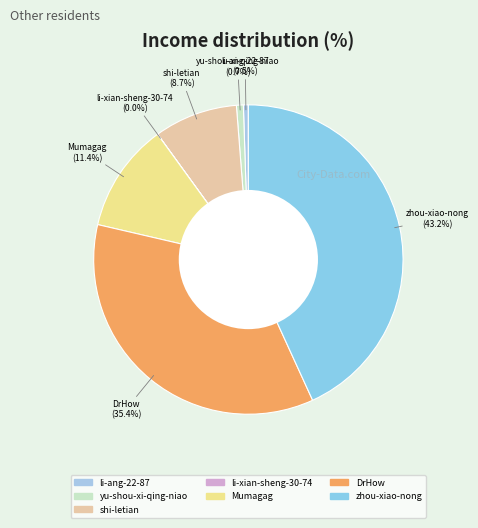

Approximately how many times larger is the value at zhou-xiao-nong compared to Mumagag?

3.8